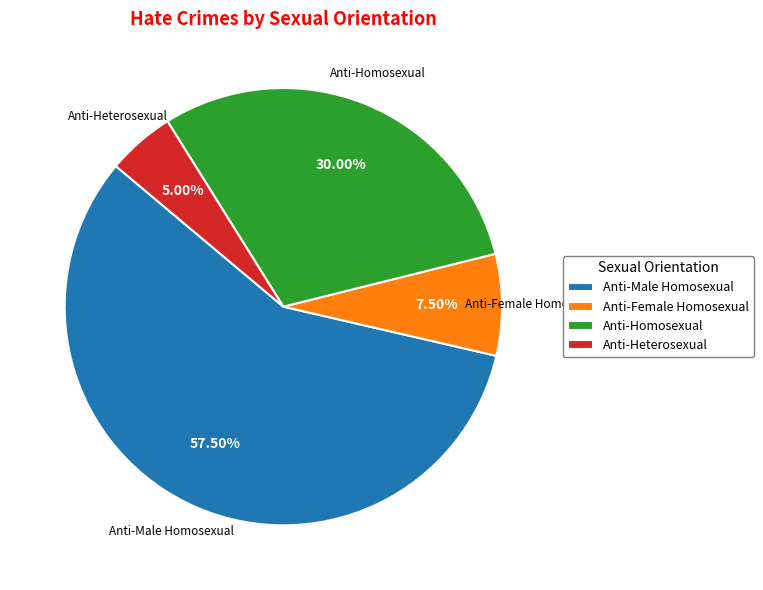

To the nearest percent, what percentage of the pie is Anti-Heterosexual?

5%